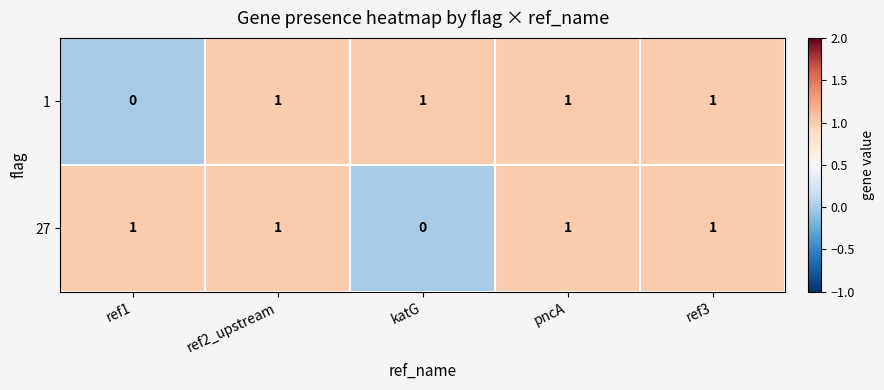

At how many categories does at least one series exceed 0?

5